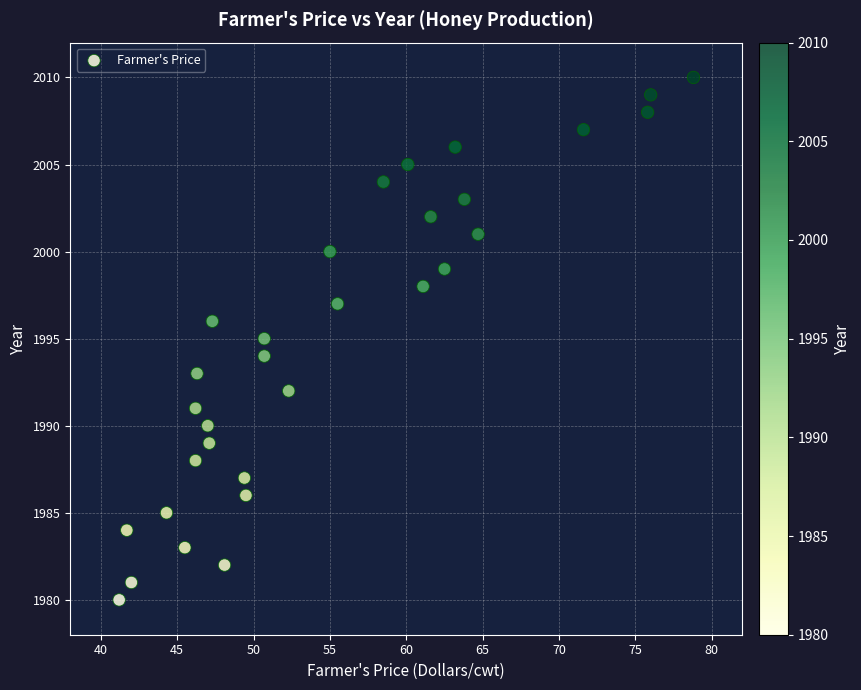

What is the range of Y values (max minus min)?

30